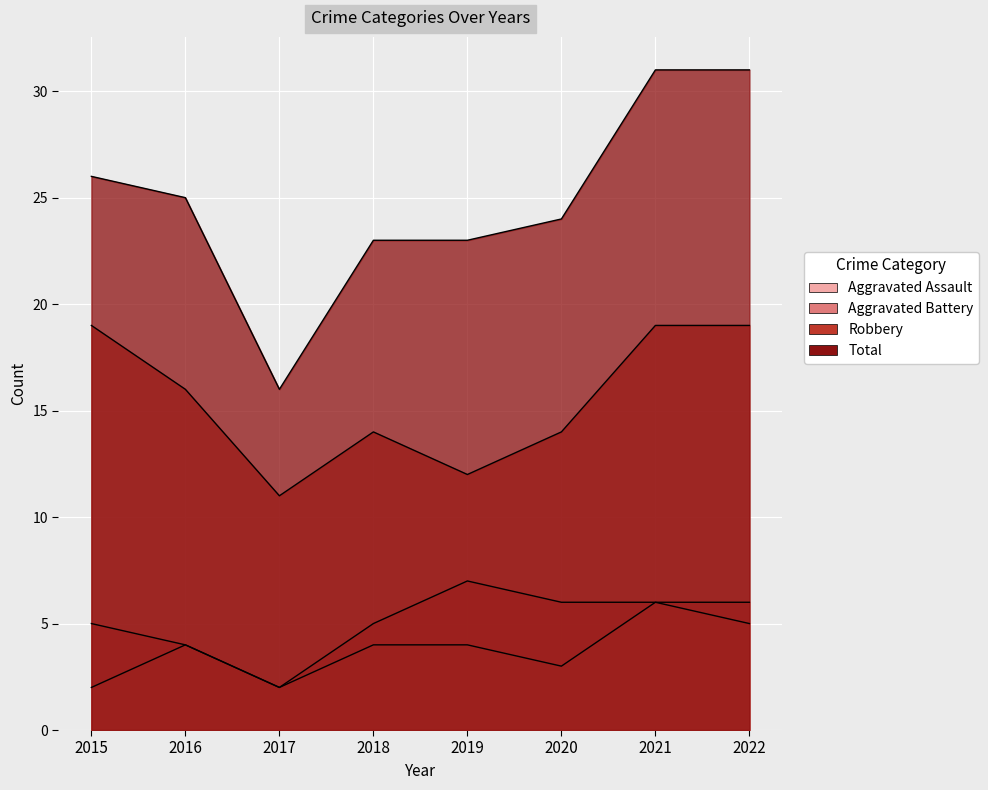

Which series has the largest range (max minus min)?

Total